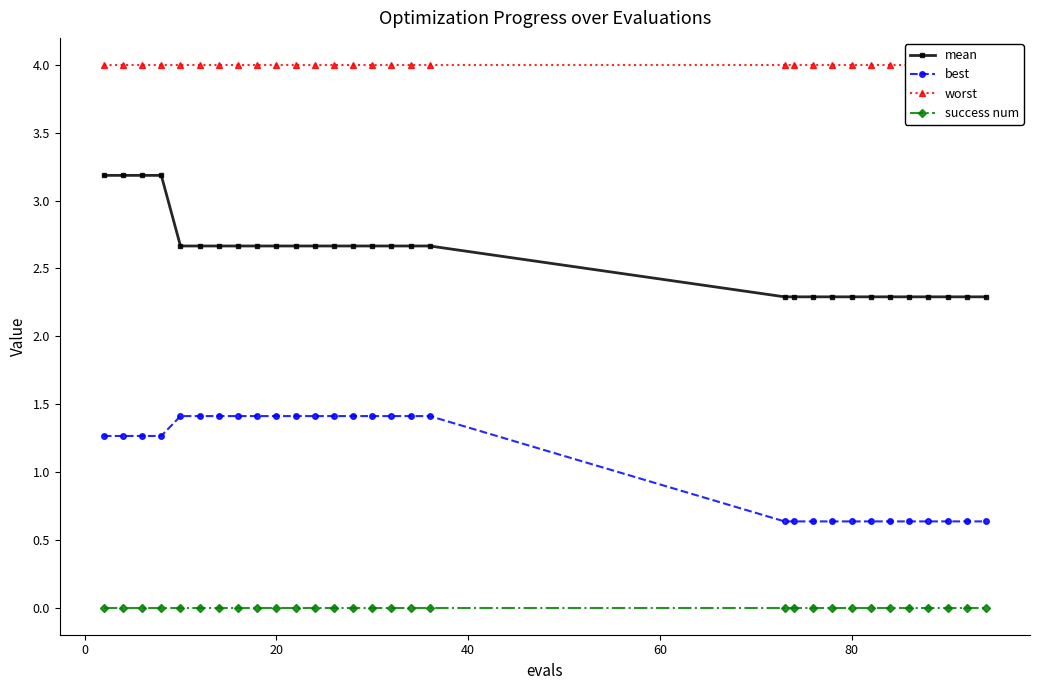

What is the greatest value displayed?

4.0